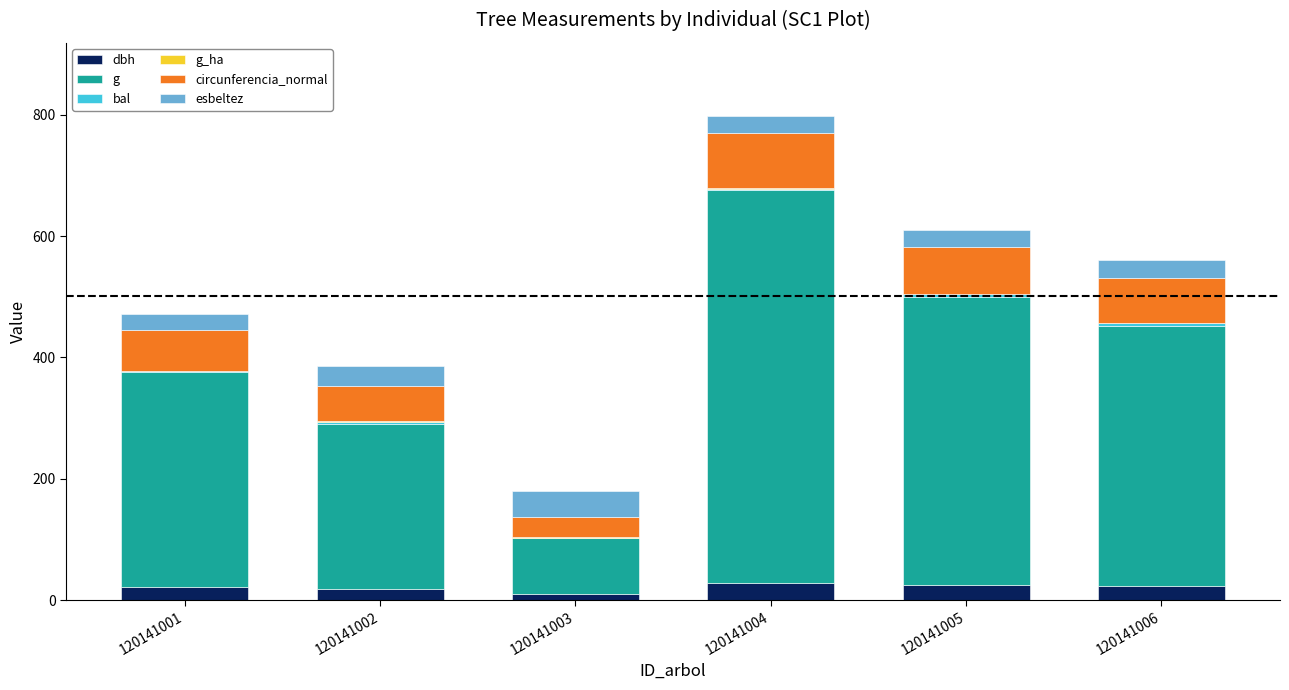

True or false: dbh has a value of 18.6 at 120141002.

True